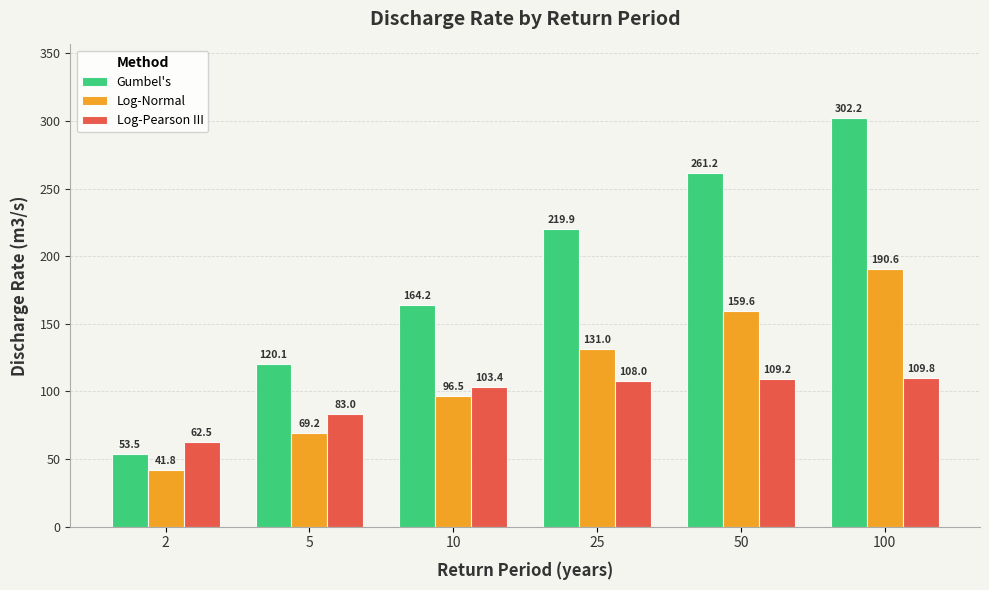

What is the value of the Log-Pearson III bar at the 6th from the left?

109.8